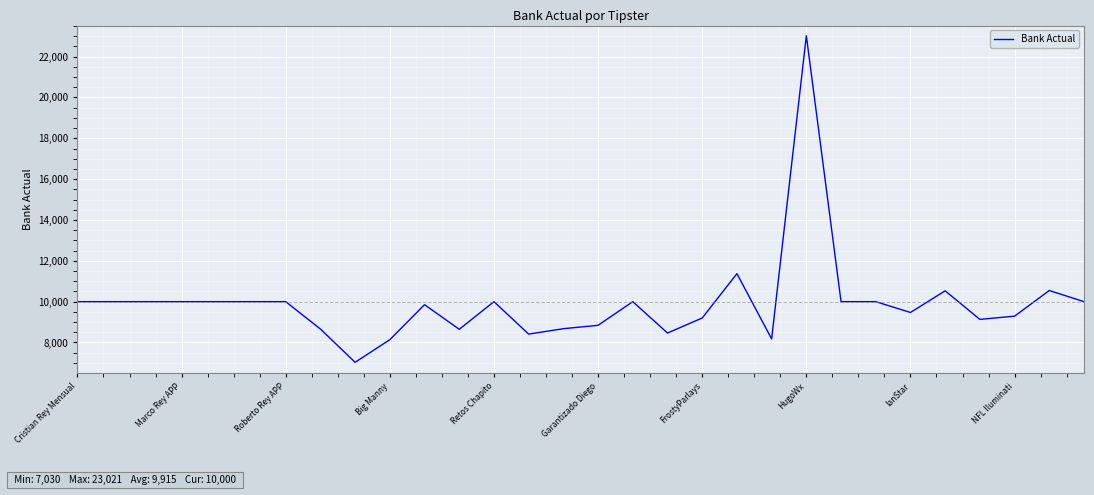

What is the greatest value displayed?

23021